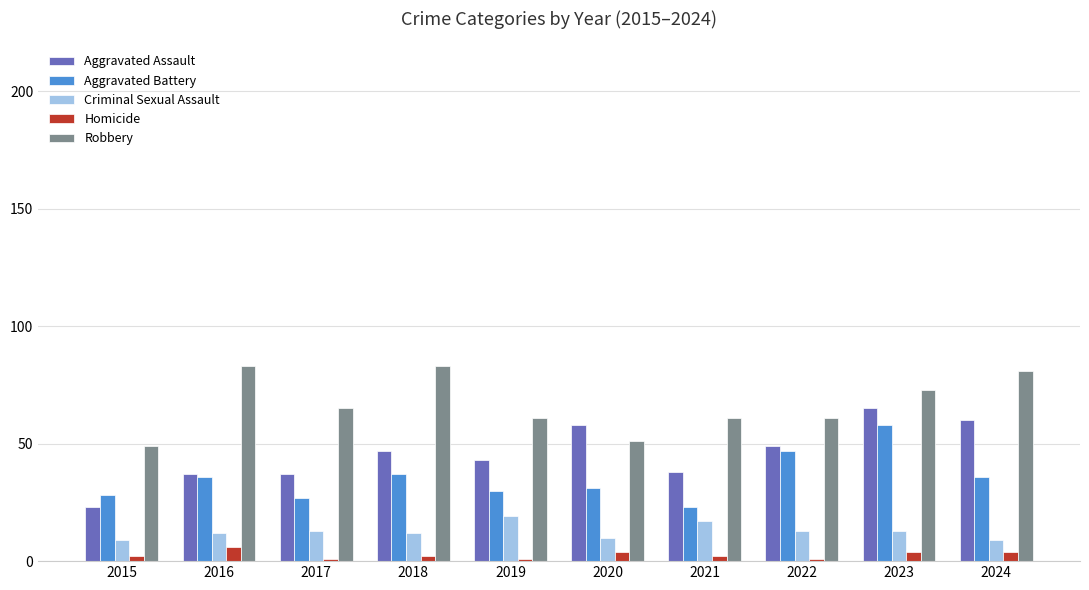

True or false: Homicide has a value of 4 at 2020.

True